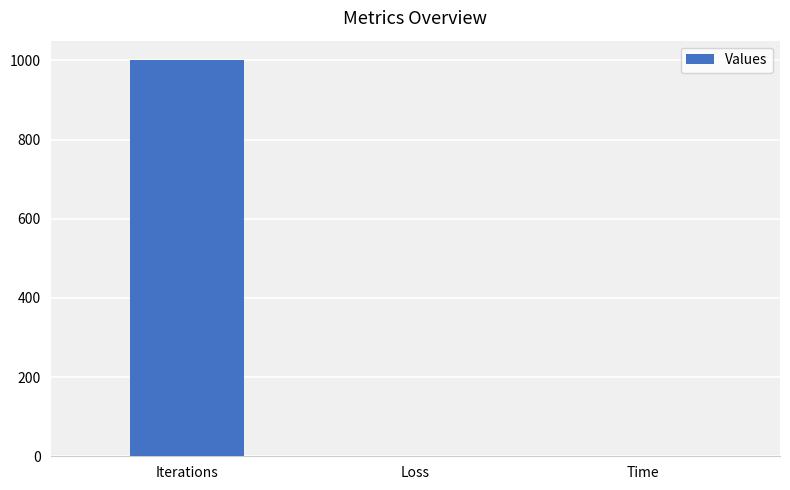

True or false: the data shows 439.3 at Iterations.

False